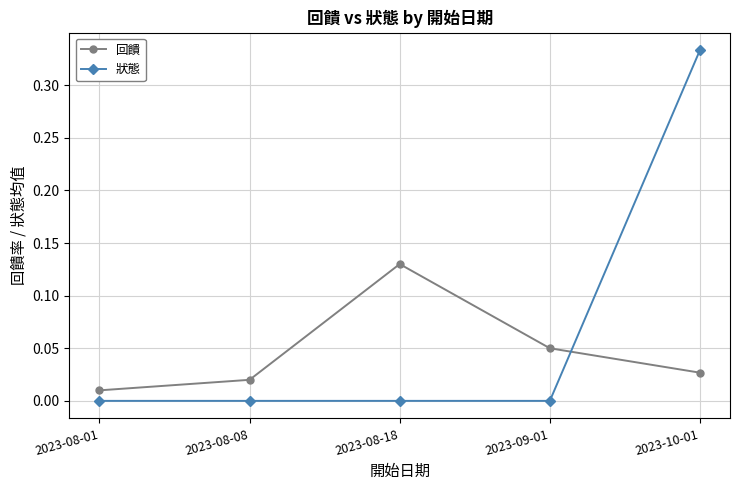

At which label does 回饋 reach its minimum?

2023-08-01